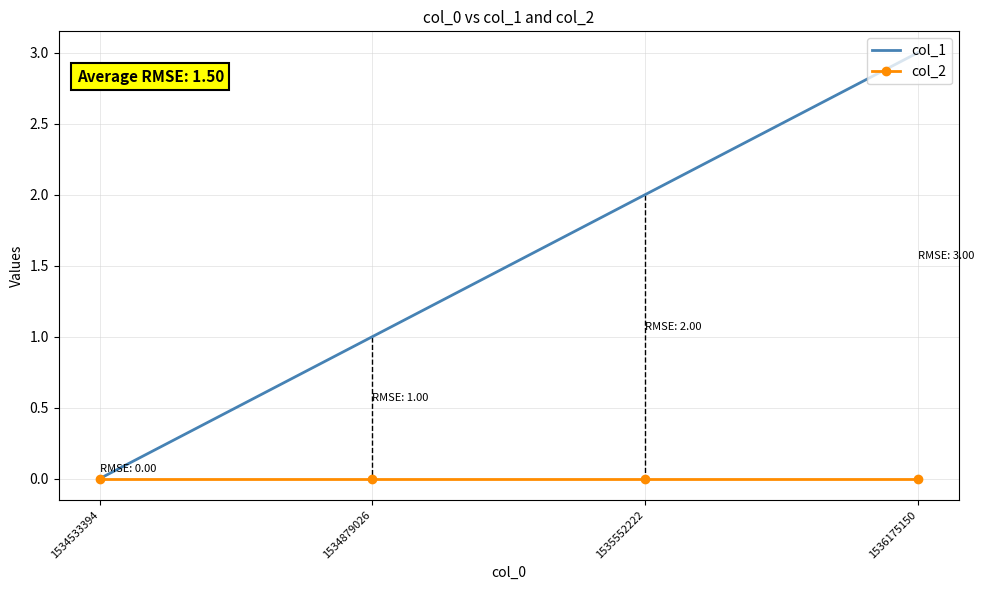

The col_1 series shows 3 at 1535552222. True or false?

False